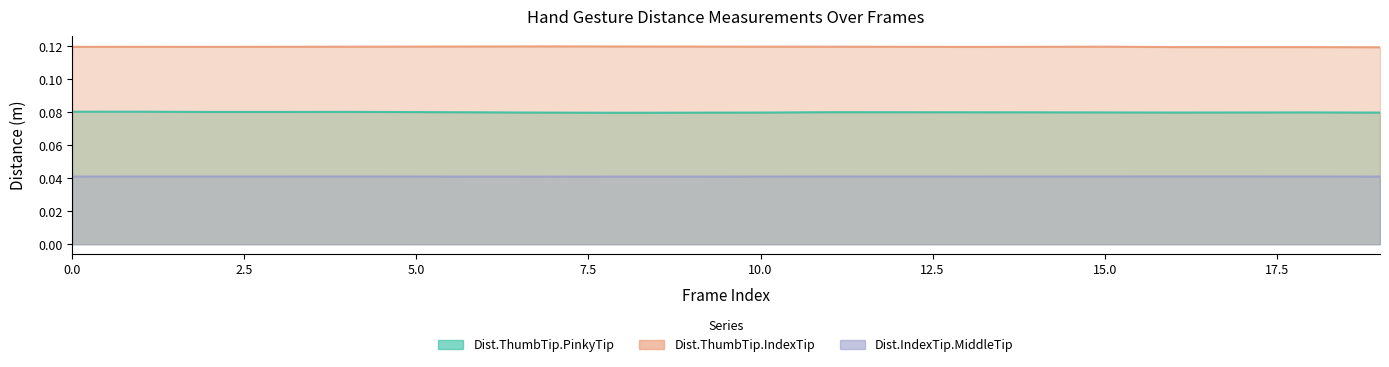

Which series changed the most between 0 and 13?

Dist.ThumbTip.PinkyTip